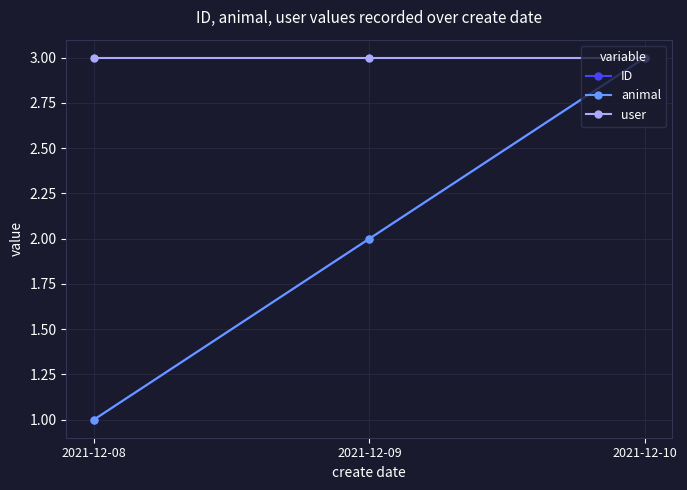

At how many categories does at least one series exceed 1?

3